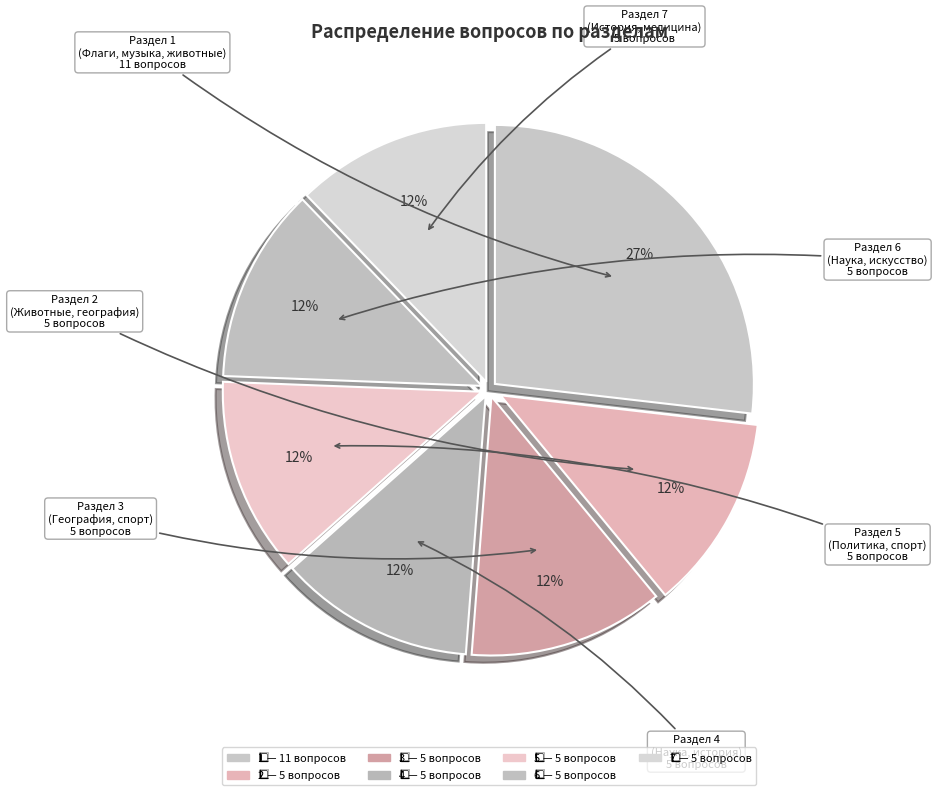

Does any single category account for the majority?

No